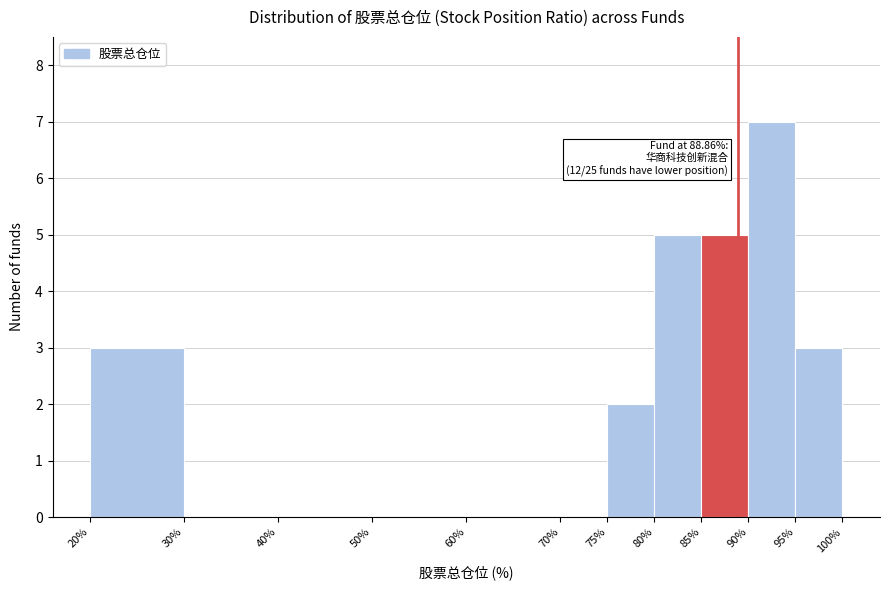

Over which range of the x-axis is the bar tallest?

90% to 95%